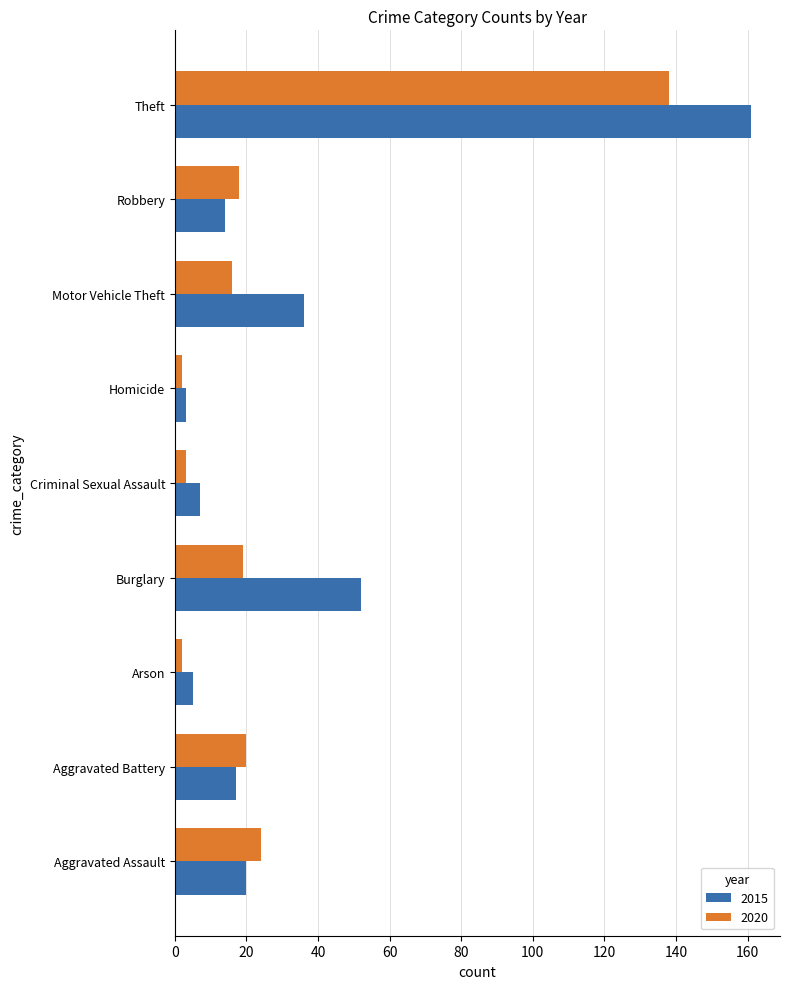

What is the difference between the maximum and second lowest values in the 2020 series?

136